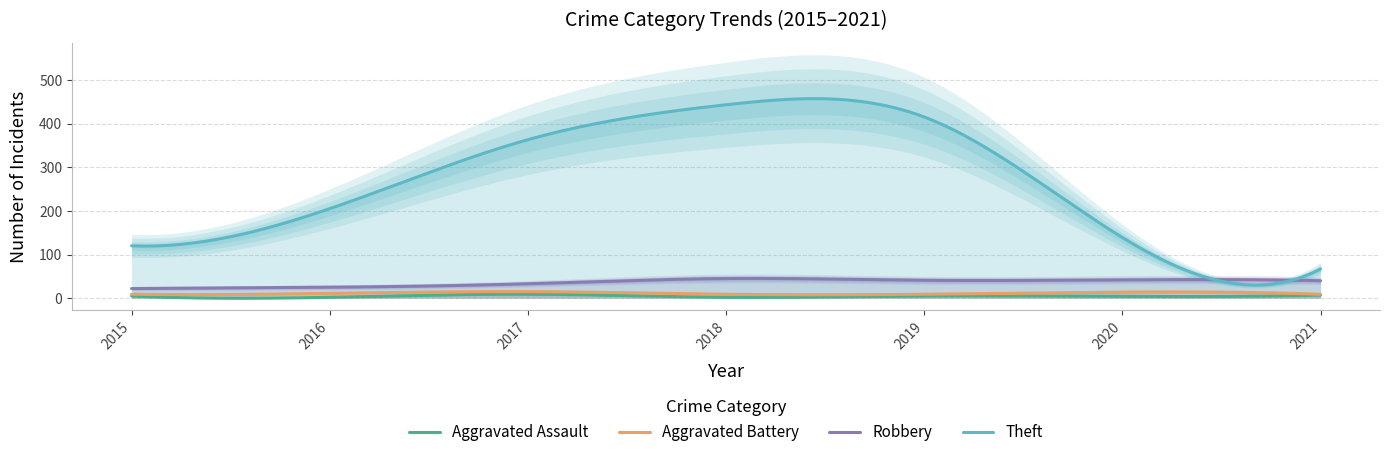

Reading right to left, list all the values displayed in this chart.

Aggravated Assault: 7	4	5	2	9	2	5
Aggravated Battery: 9	14	9	9	15	11	9
Robbery: 40	42	41	45	33	25	22
Theft: 67	139	415	443	363	205	120